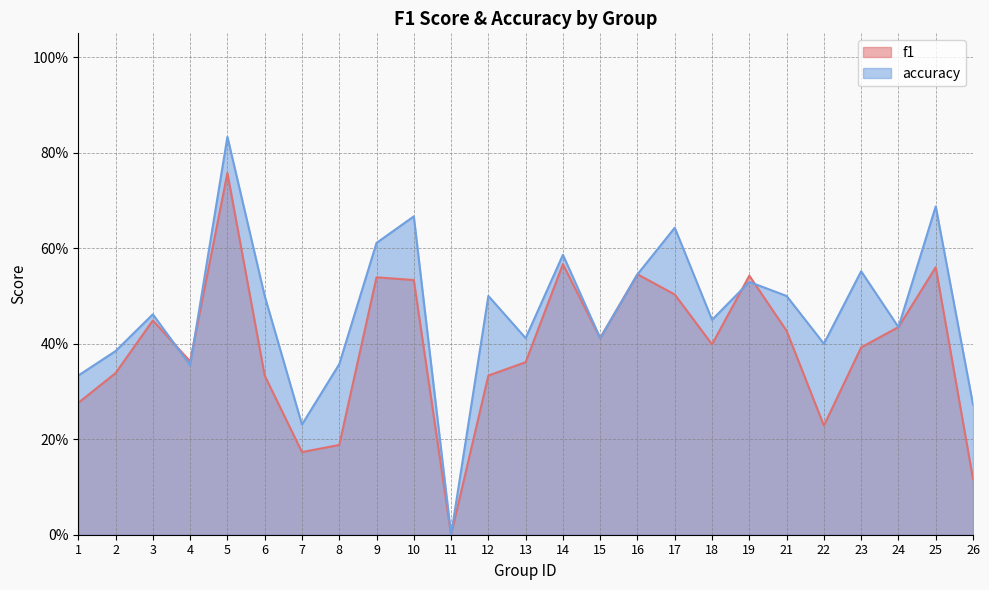

Where is accuracy nearest to the value 0?

11